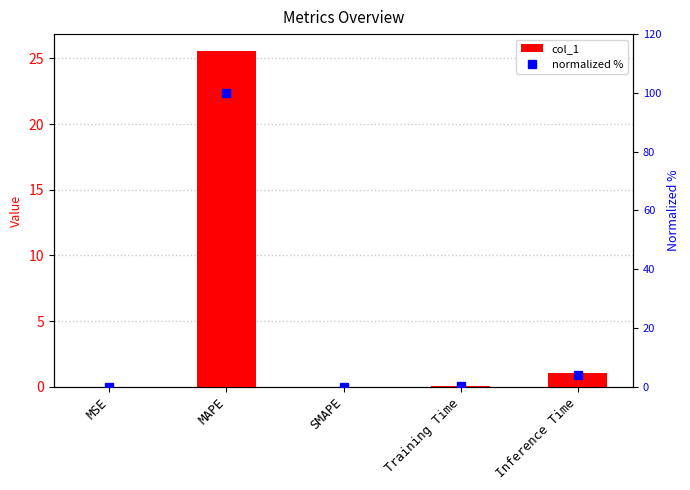

What are all the series names shown in the legend?

col_1, normalized %